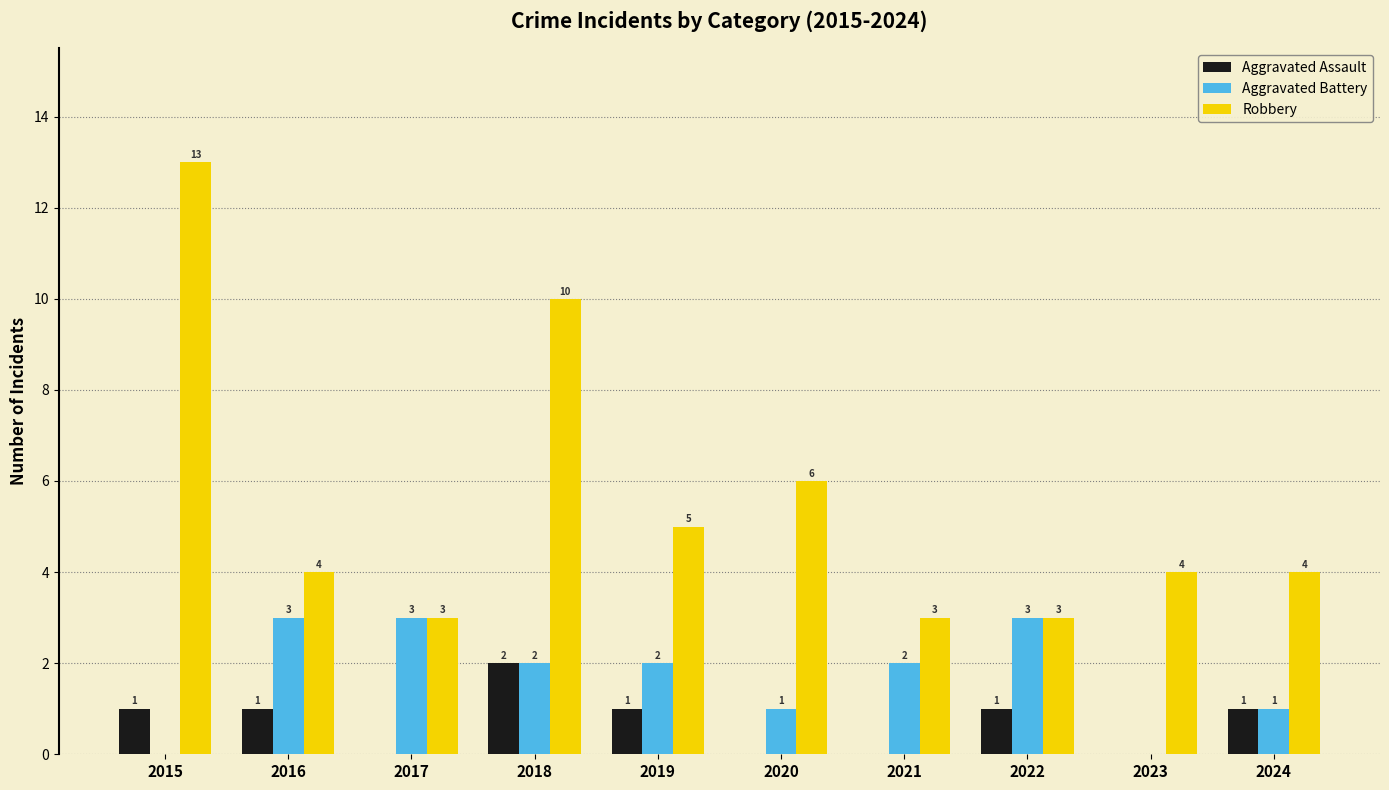

What is the highest value of the Robbery series?

13